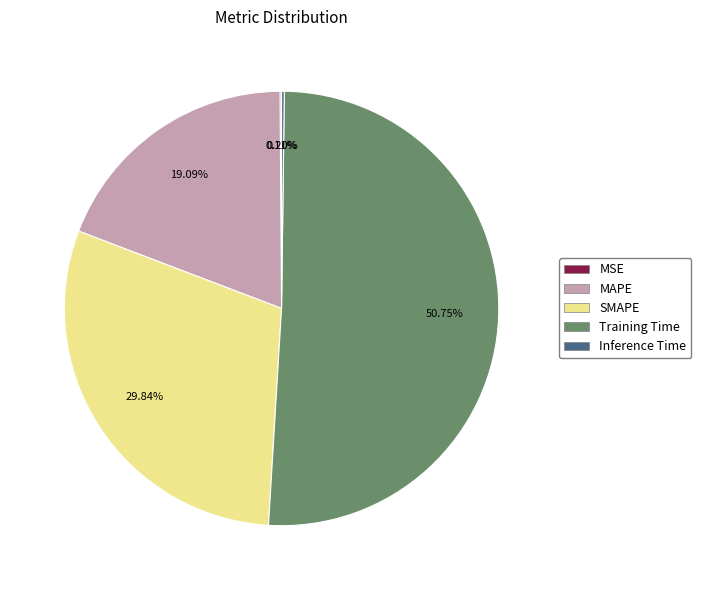

What percentage is the SMAPE slice, to the nearest percent?

30%